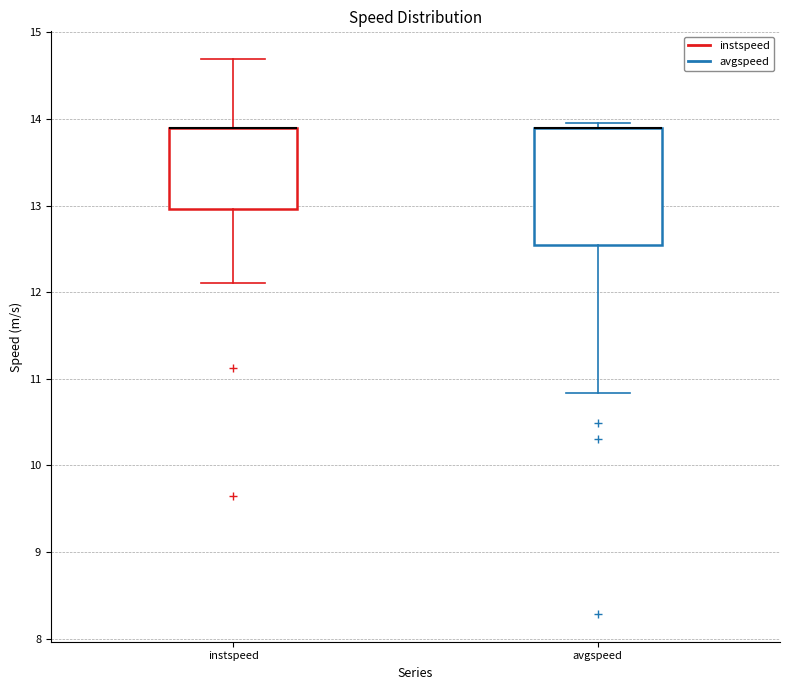

Comparing the boxes themselves (not the whiskers), which one is the tallest?

avgspeed